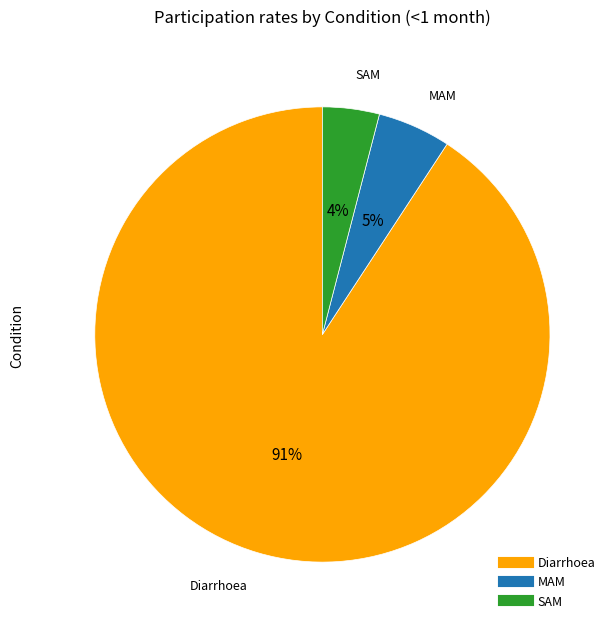

Combined, do Diarrhoea and SAM account for over 50%?

Yes